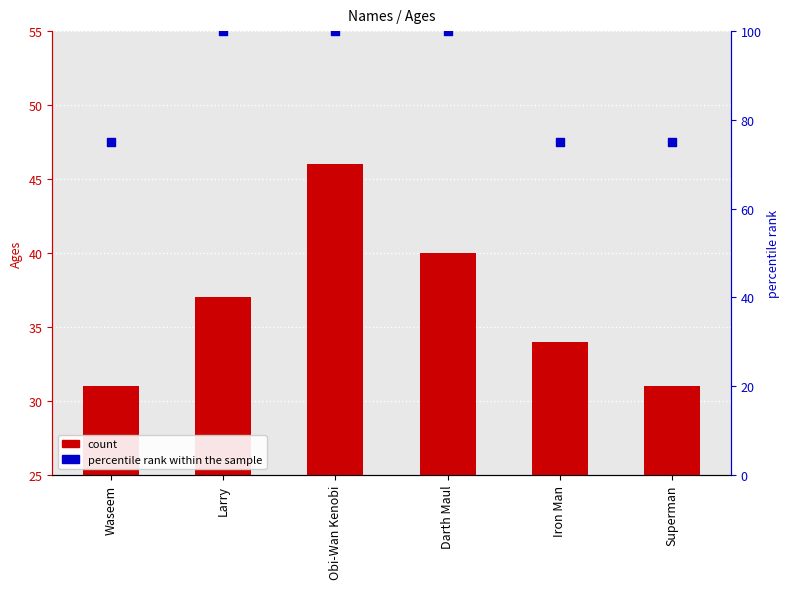

Which series has the largest Y range (max minus min)?

percentile rank within the sample